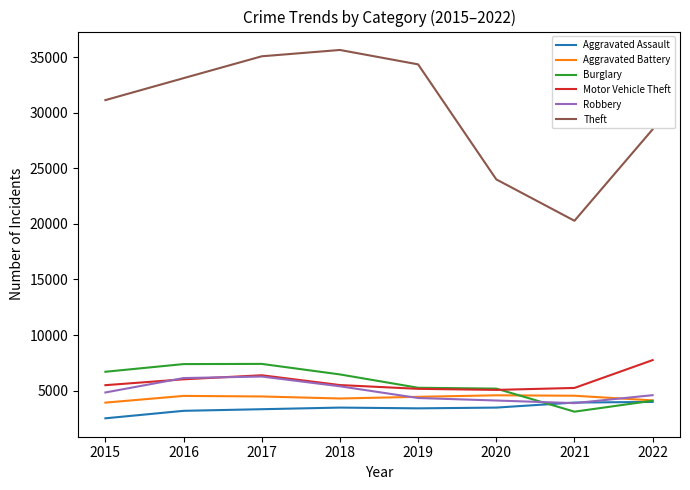

At which label is Theft closest to 27958?

2022